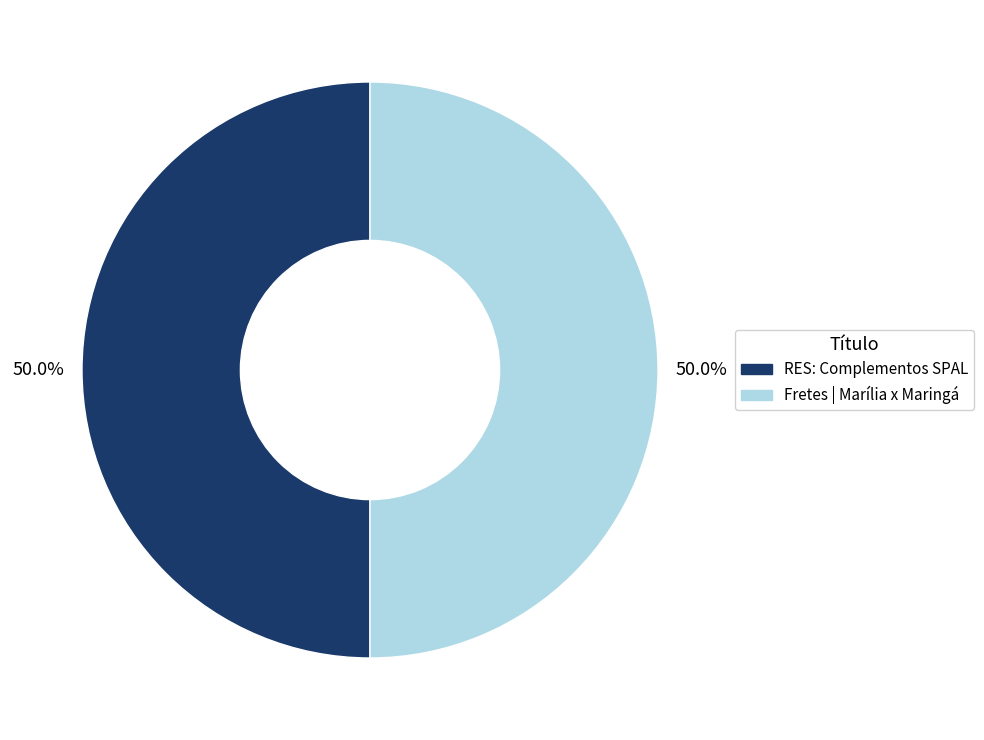

How much of the chart is everything except Fretes | Marília x Maringá?

50.0%